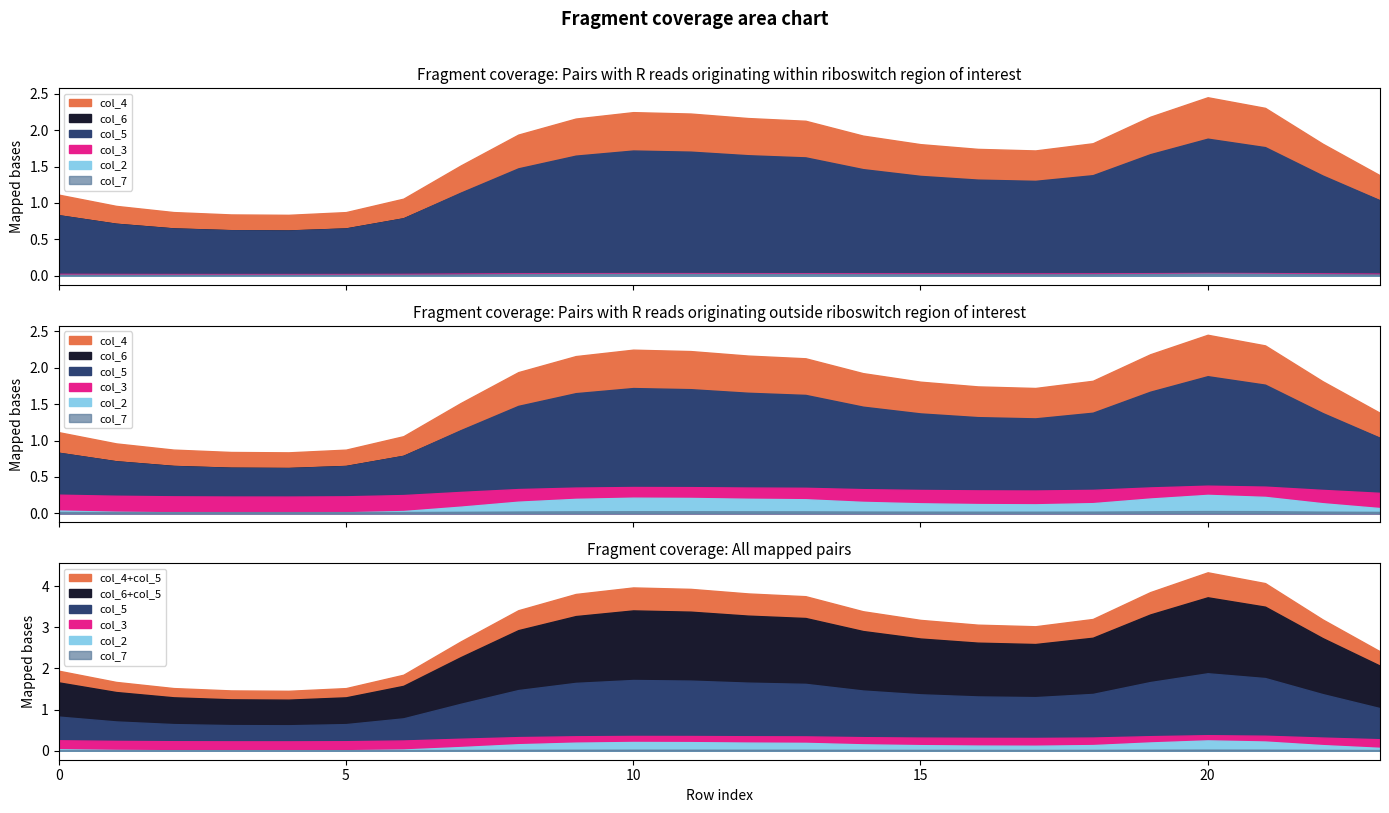

True or false: col_2 and col_4 cross at least once.

False